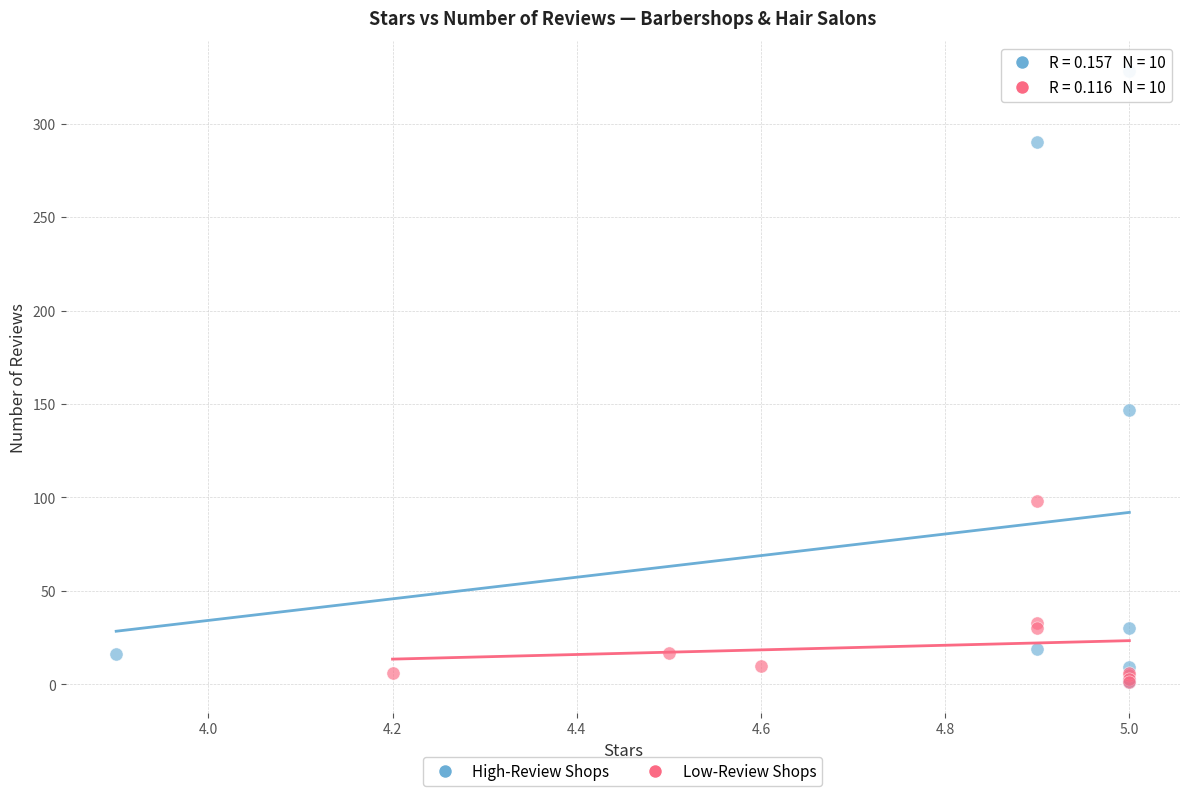

Which series reaches the maximum Y coordinate?

High-Review Shops